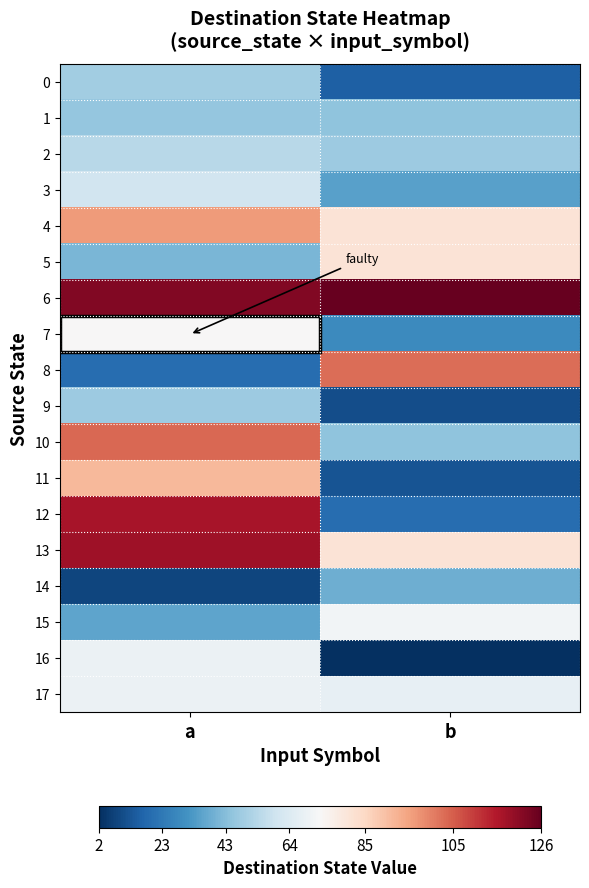

Which series has the largest range (max minus min)?

12